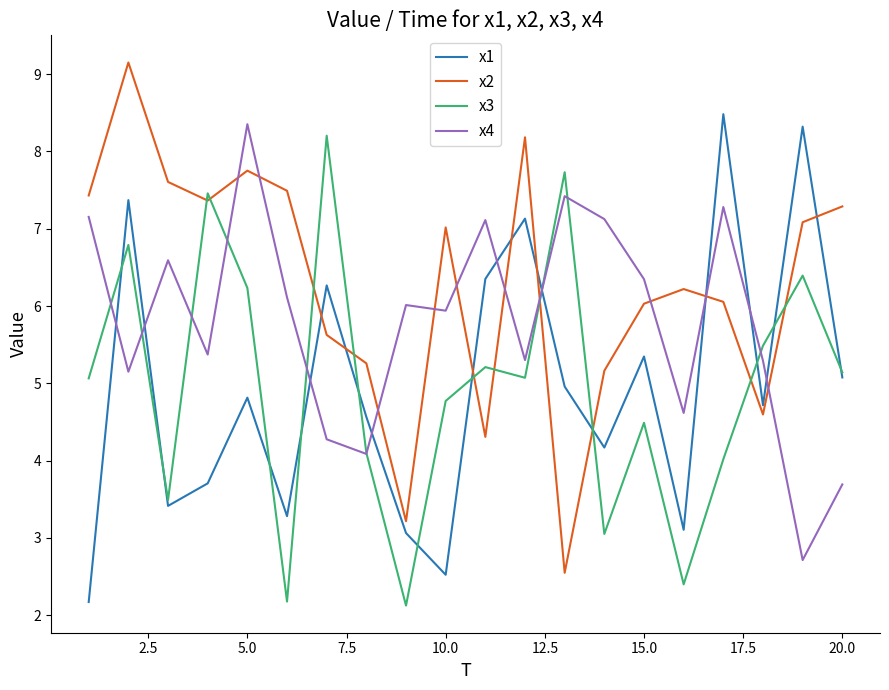

What is the minimum value for x1?

2.2